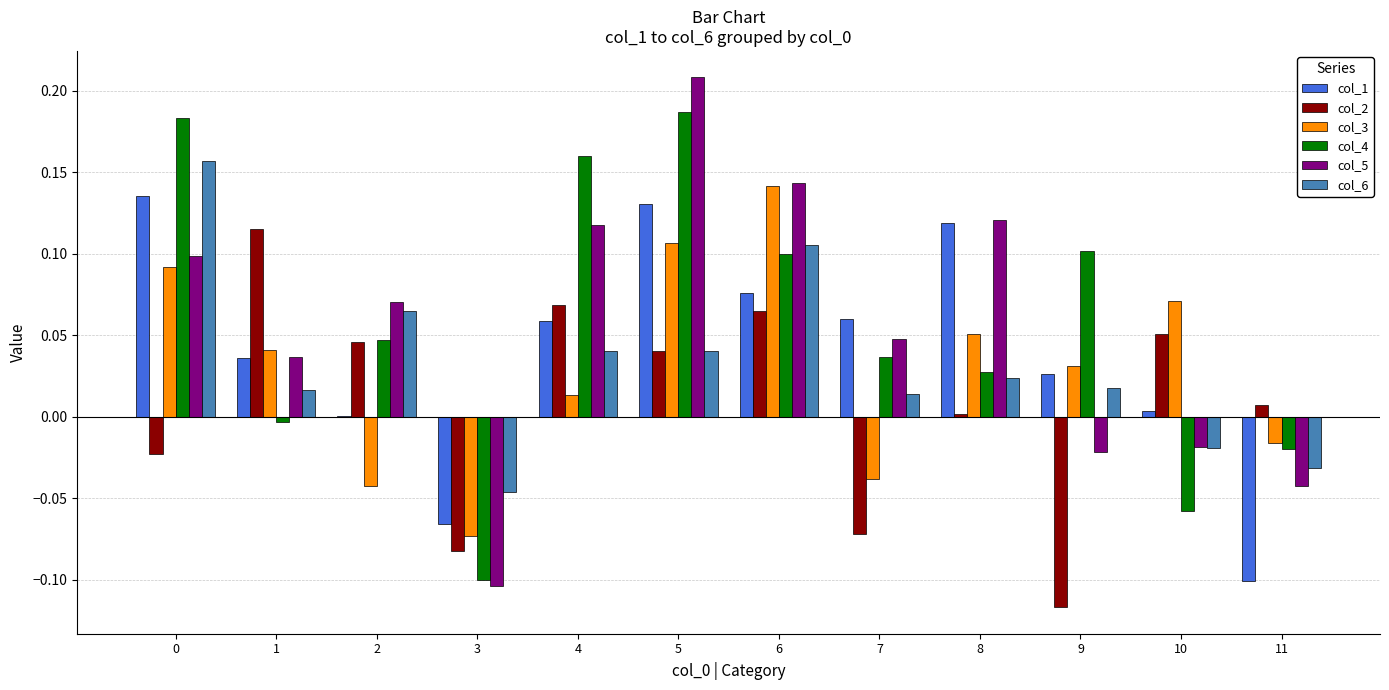

What is the total value across all series at 5?

0.7